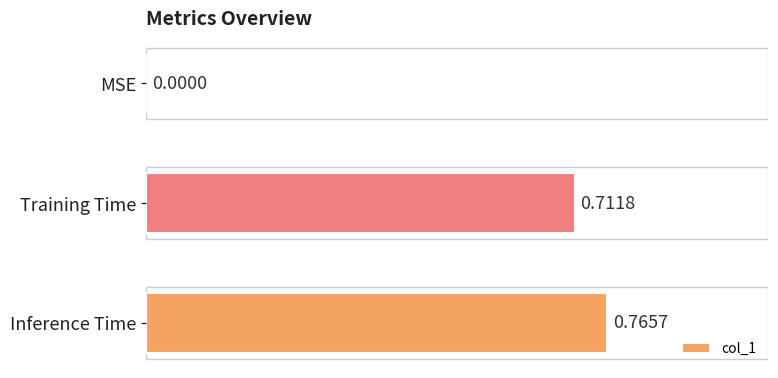

Where is the data nearest to the value 0?

MSE